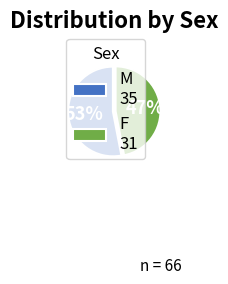

Count the number of slices in the pie.

2